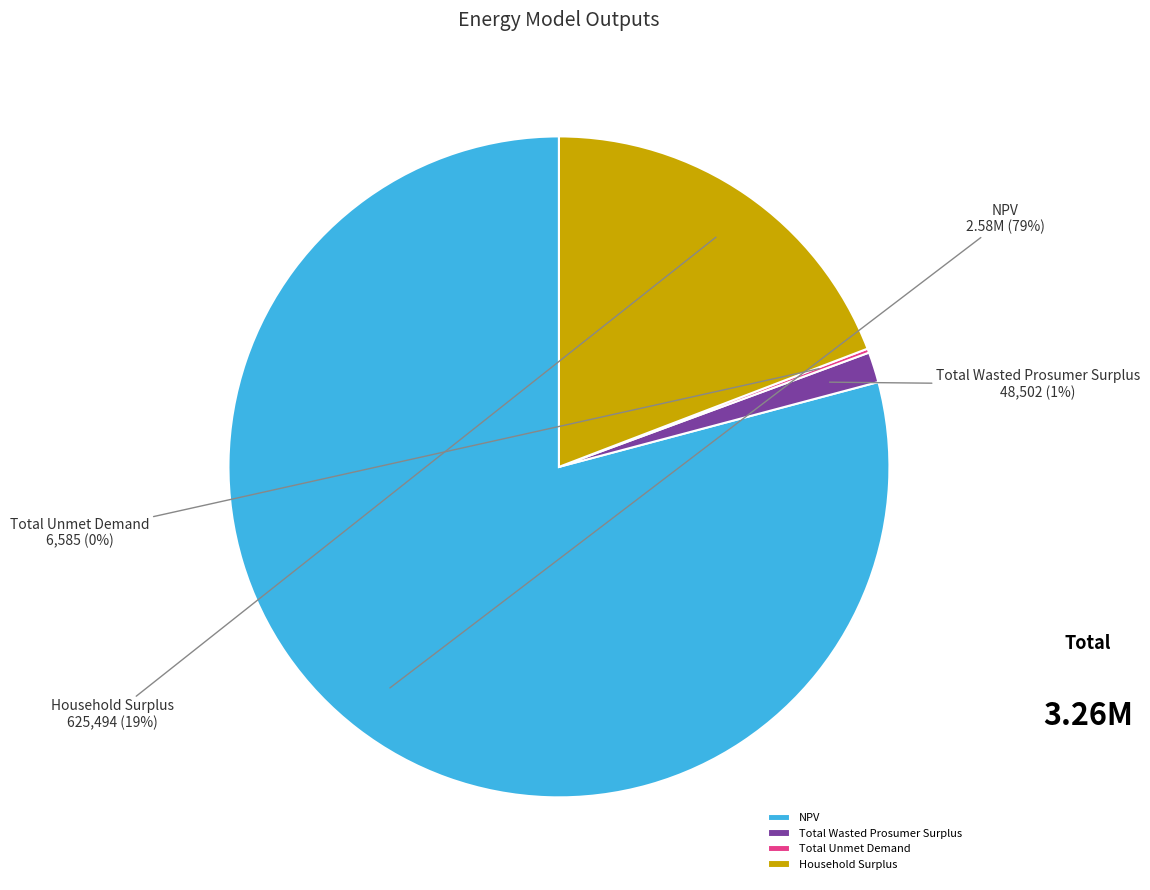

Is NPV the majority of the pie?

Yes